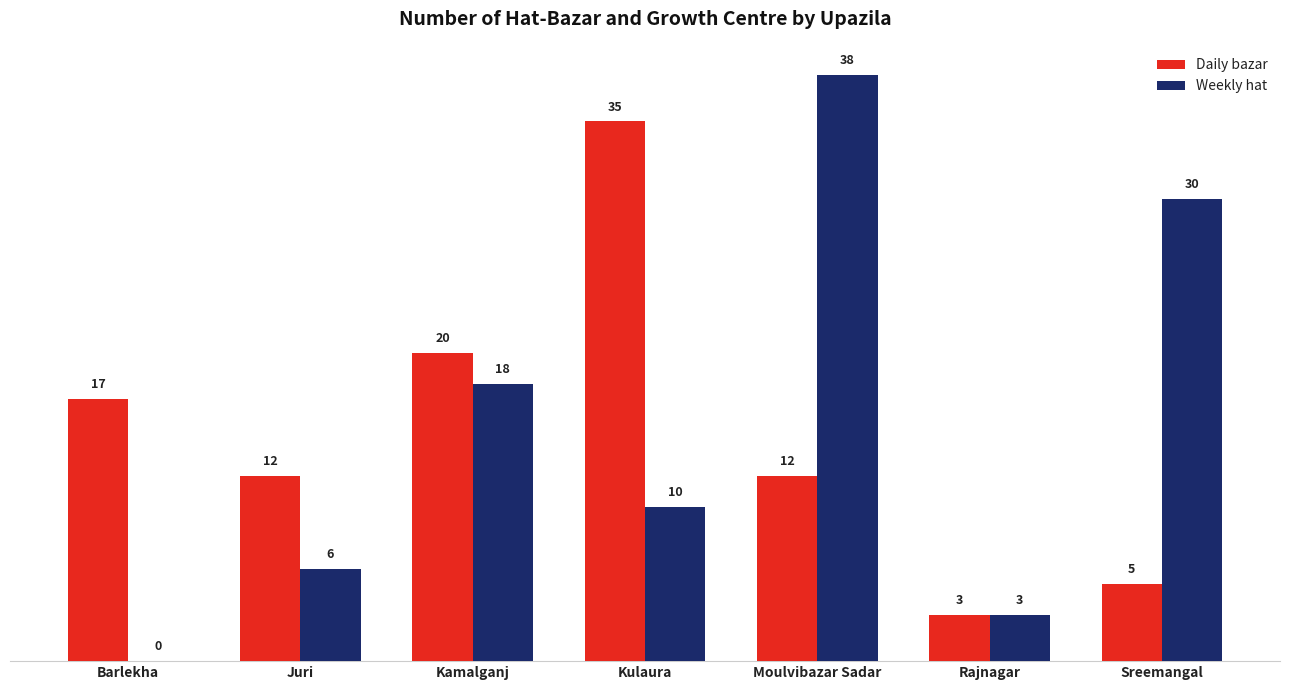

The value of Weekly hat at Rajnagar is 1. True or false?

False